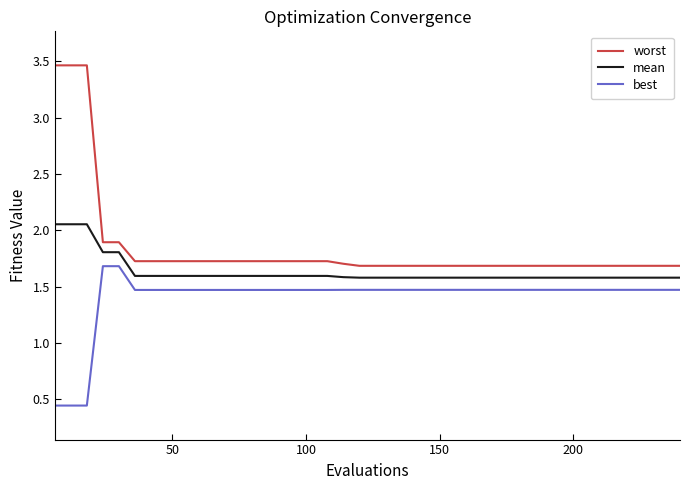

True or false: mean and worst cross at least once.

False